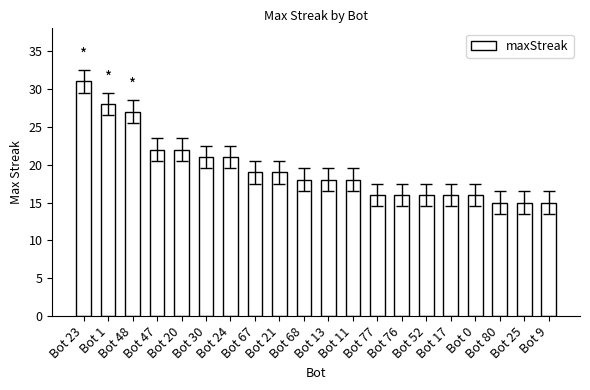

What is the value of the 12th bar from the left?

18